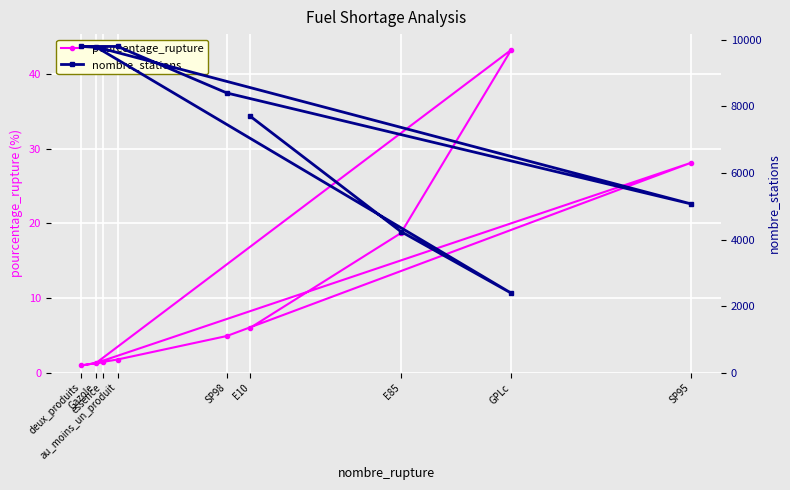

At which label does pourcentage_rupture first exceed 4?

SP98